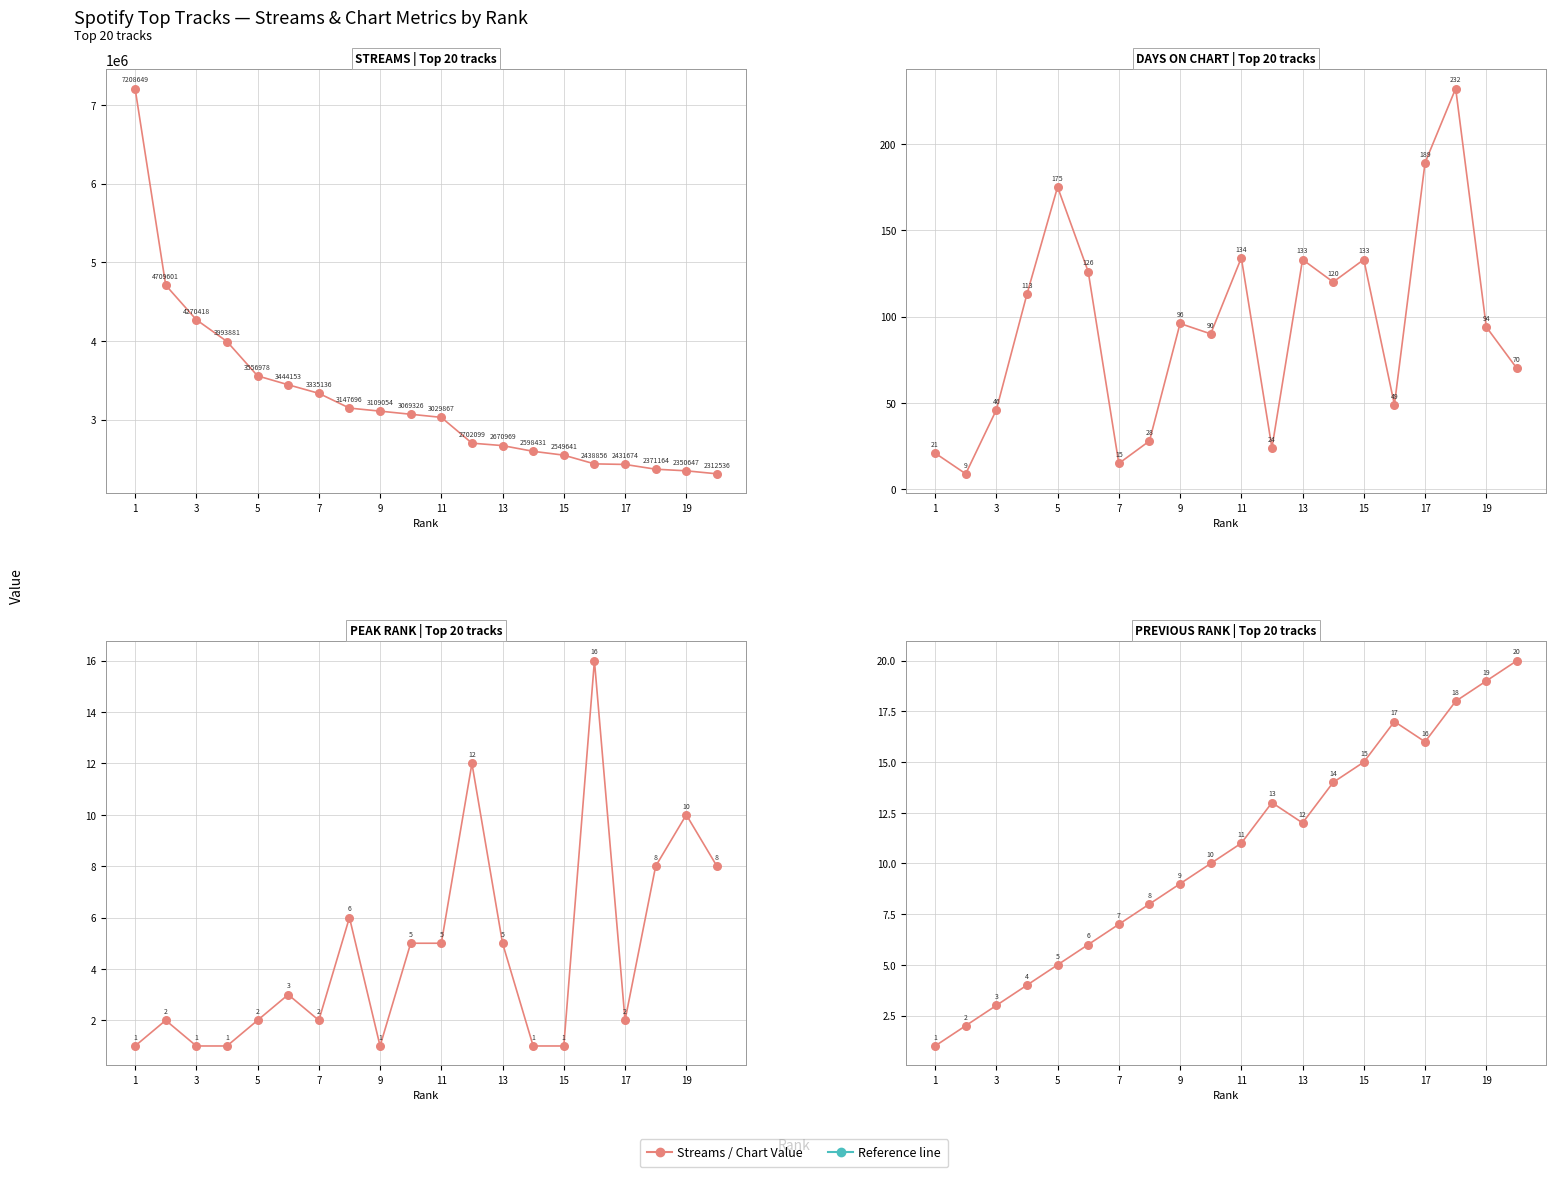

Which series has the largest Y range (max minus min)?

streams